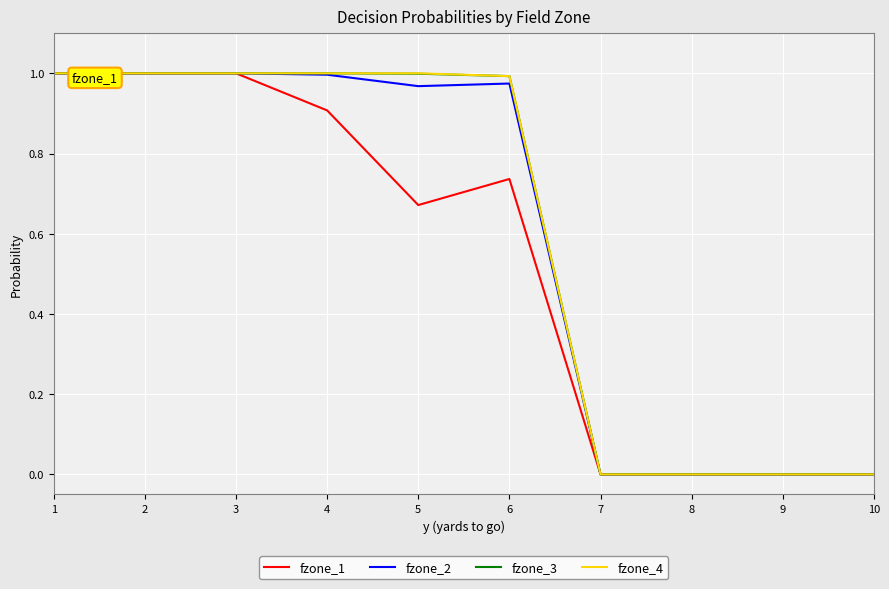

Which series changed the most between 5 and 10?

fzone_4